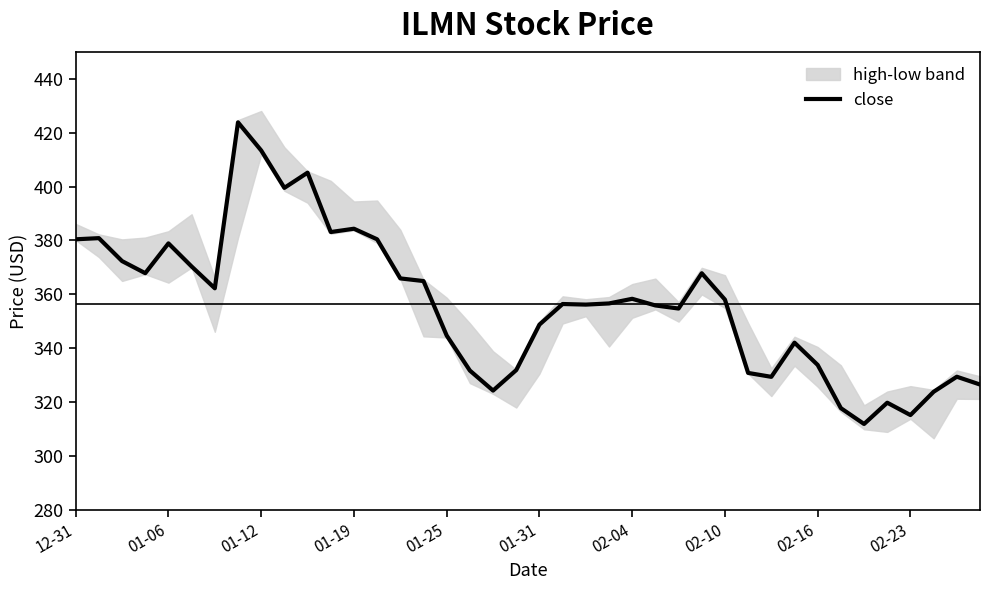

What is the change in value from 01-12 to 14?

-6.4